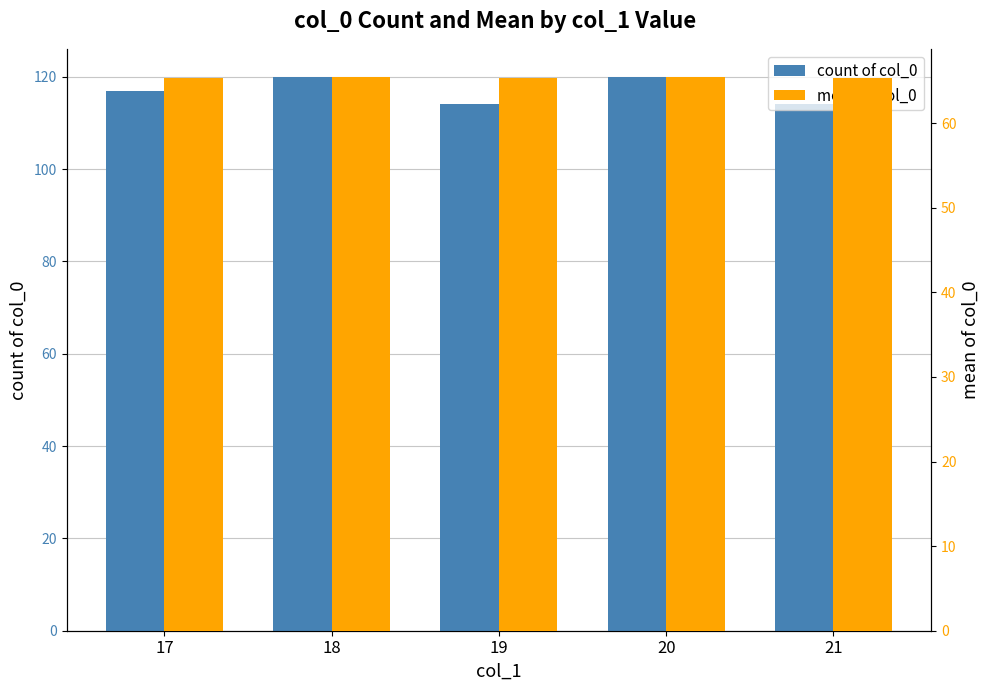

At which category is the sum across all series the highest?

18